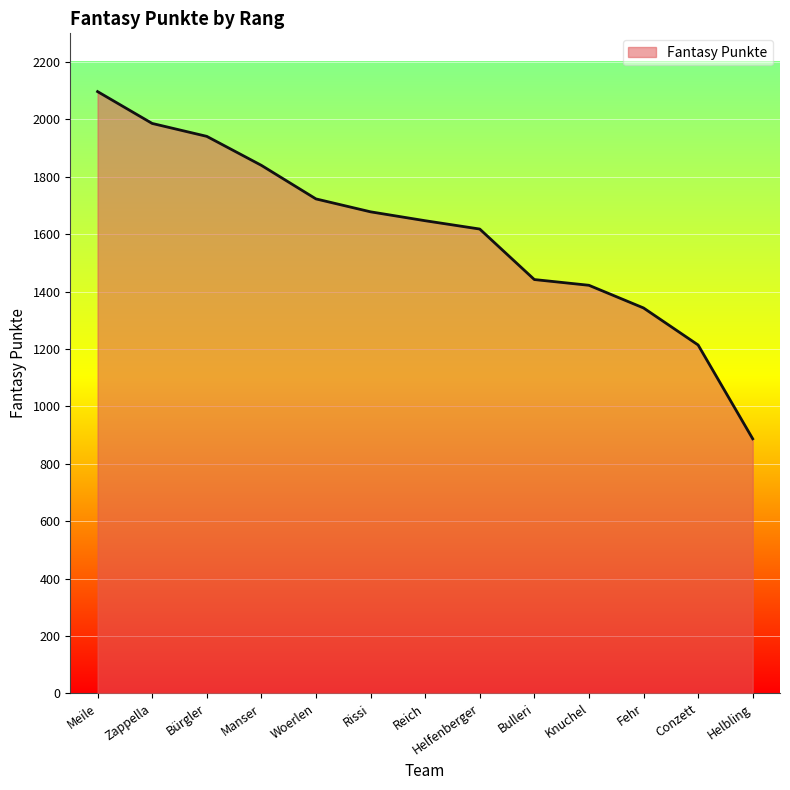

List the labels in order of value, smallest first.

Helbling, Conzett, Fehr, Knuchel, Bulleri, Helfenberger, Reich, Rissi, Woerlen, Manser, Bürgler, Zappella, Meile